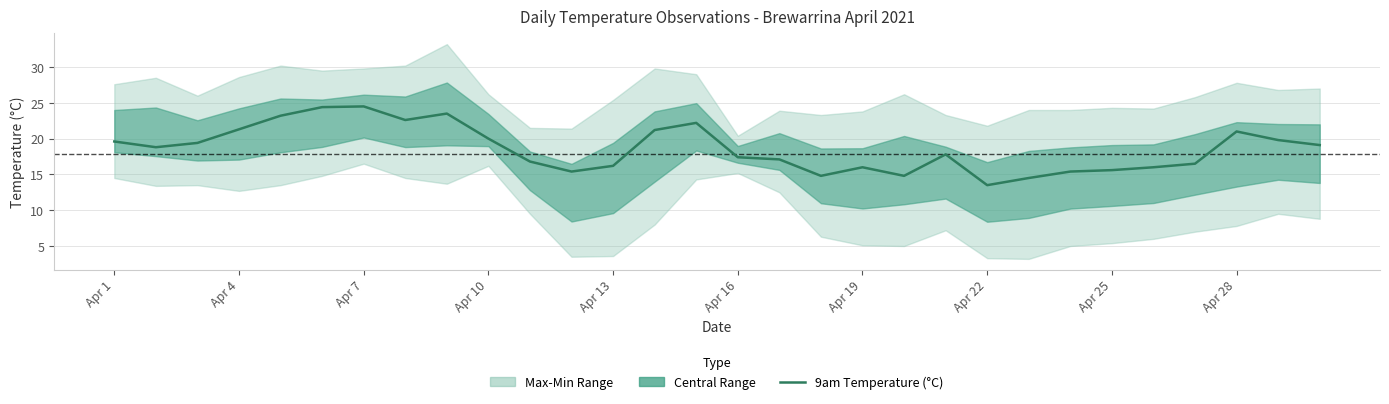

What is the ratio of the value at 20 to the value at 11?

1.2